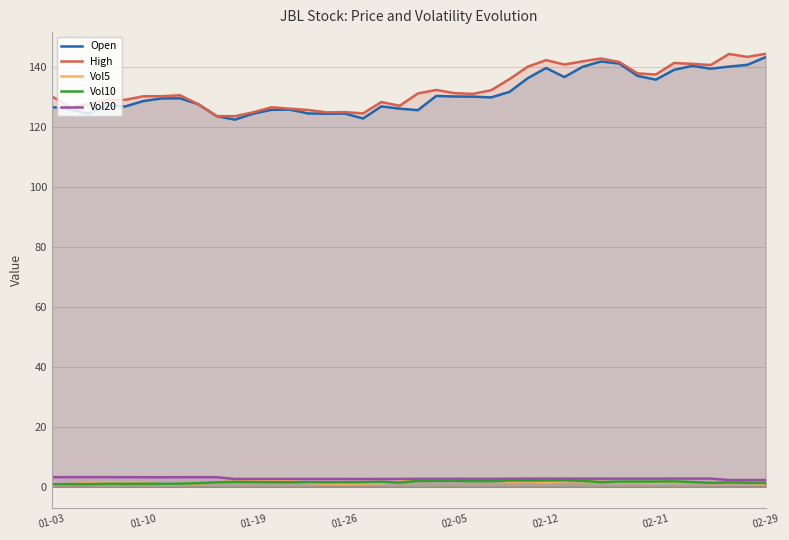

What is the average value of the High series?

133.0